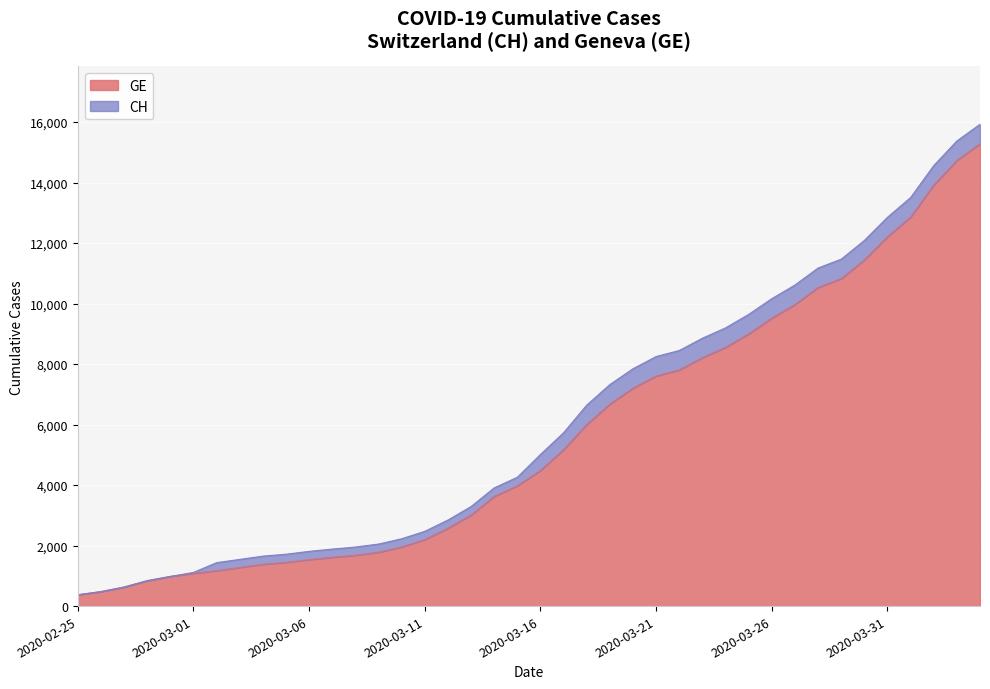

True or false: CH has more than 2 points higher than both neighbors.

False